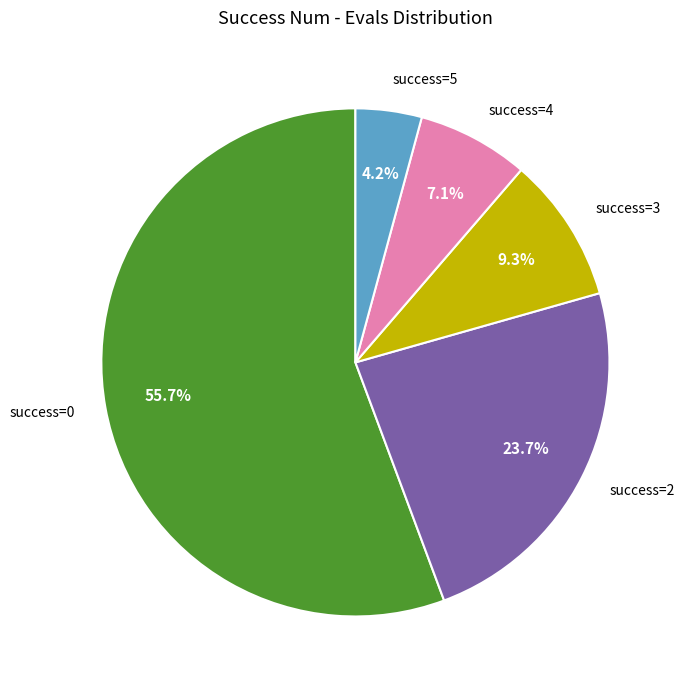

Is the sum of success=5 and success=2 greater than half?

No